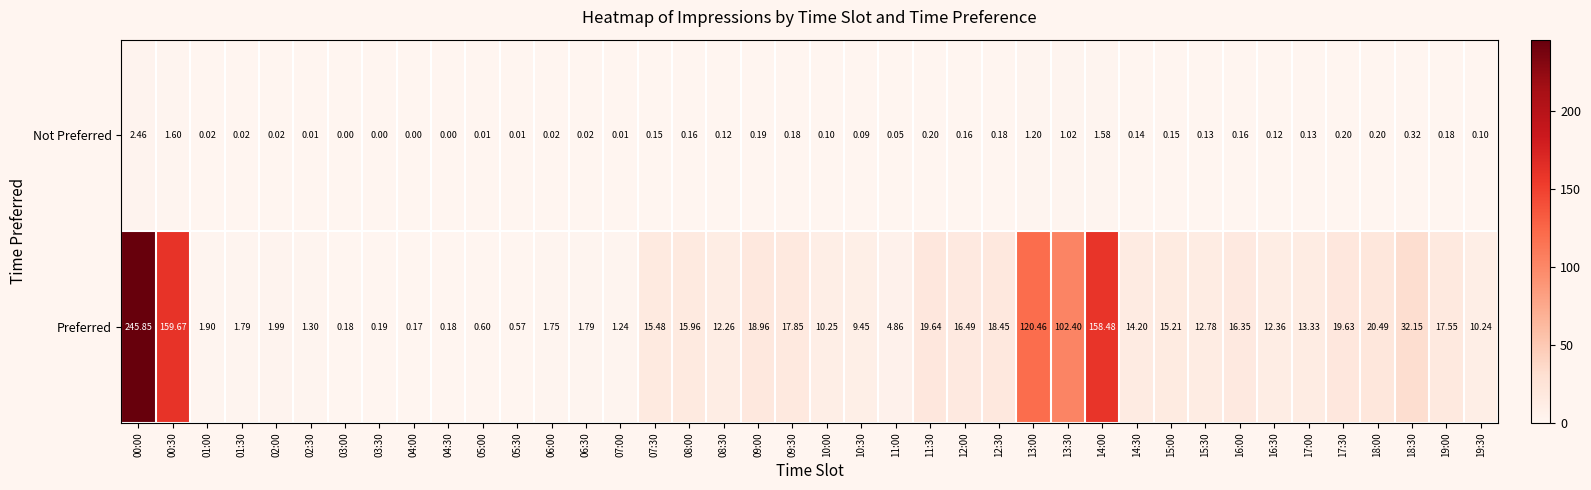

Which series changed the most between 06:30 and 09:30?

Preferred